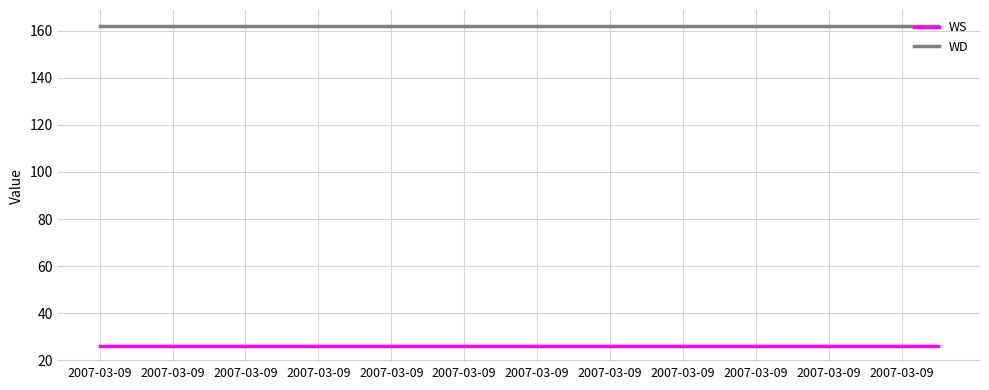

Which series has the largest total across all categories?

WD